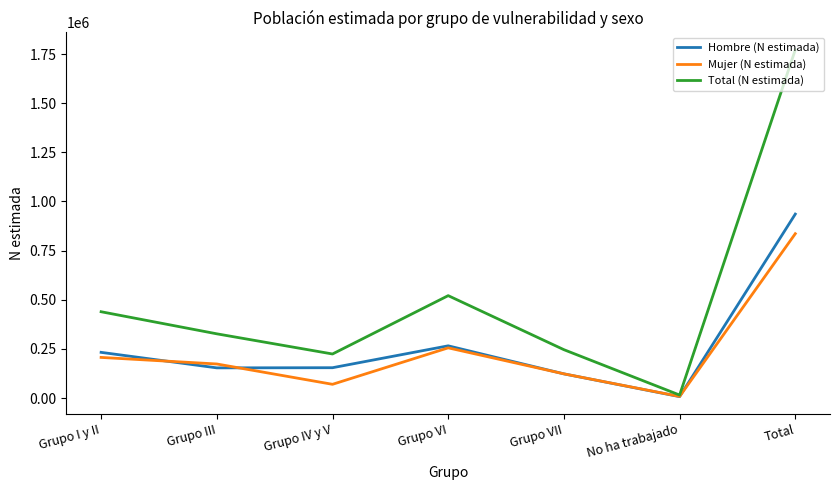

Between which two adjacent categories do Mujer (N estimada) and Hombre (N estimada) first intersect?

Grupo I y II and Grupo III